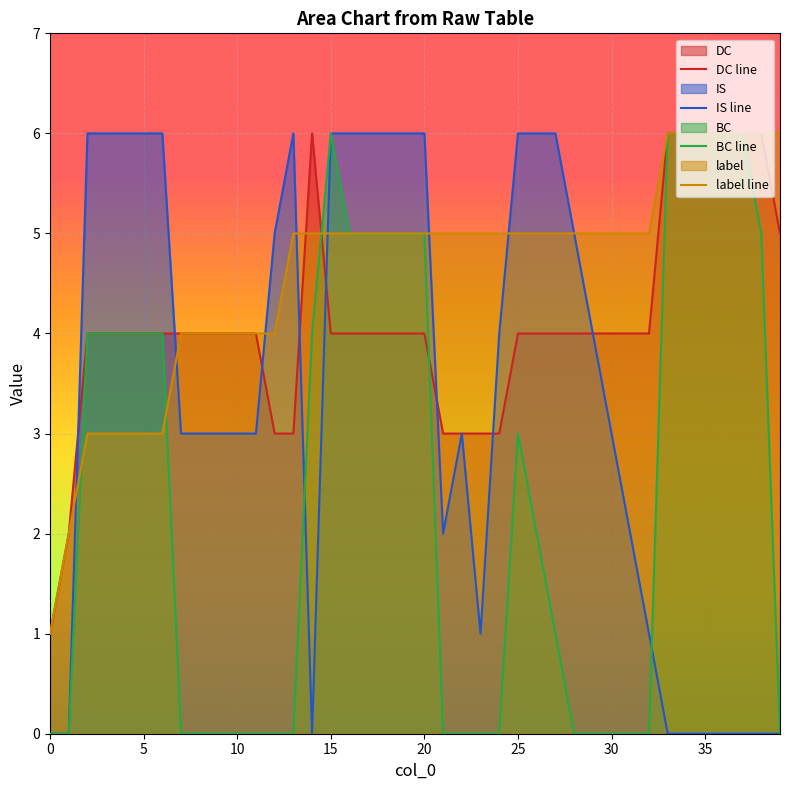

Which series has the widest spread of values?

IS